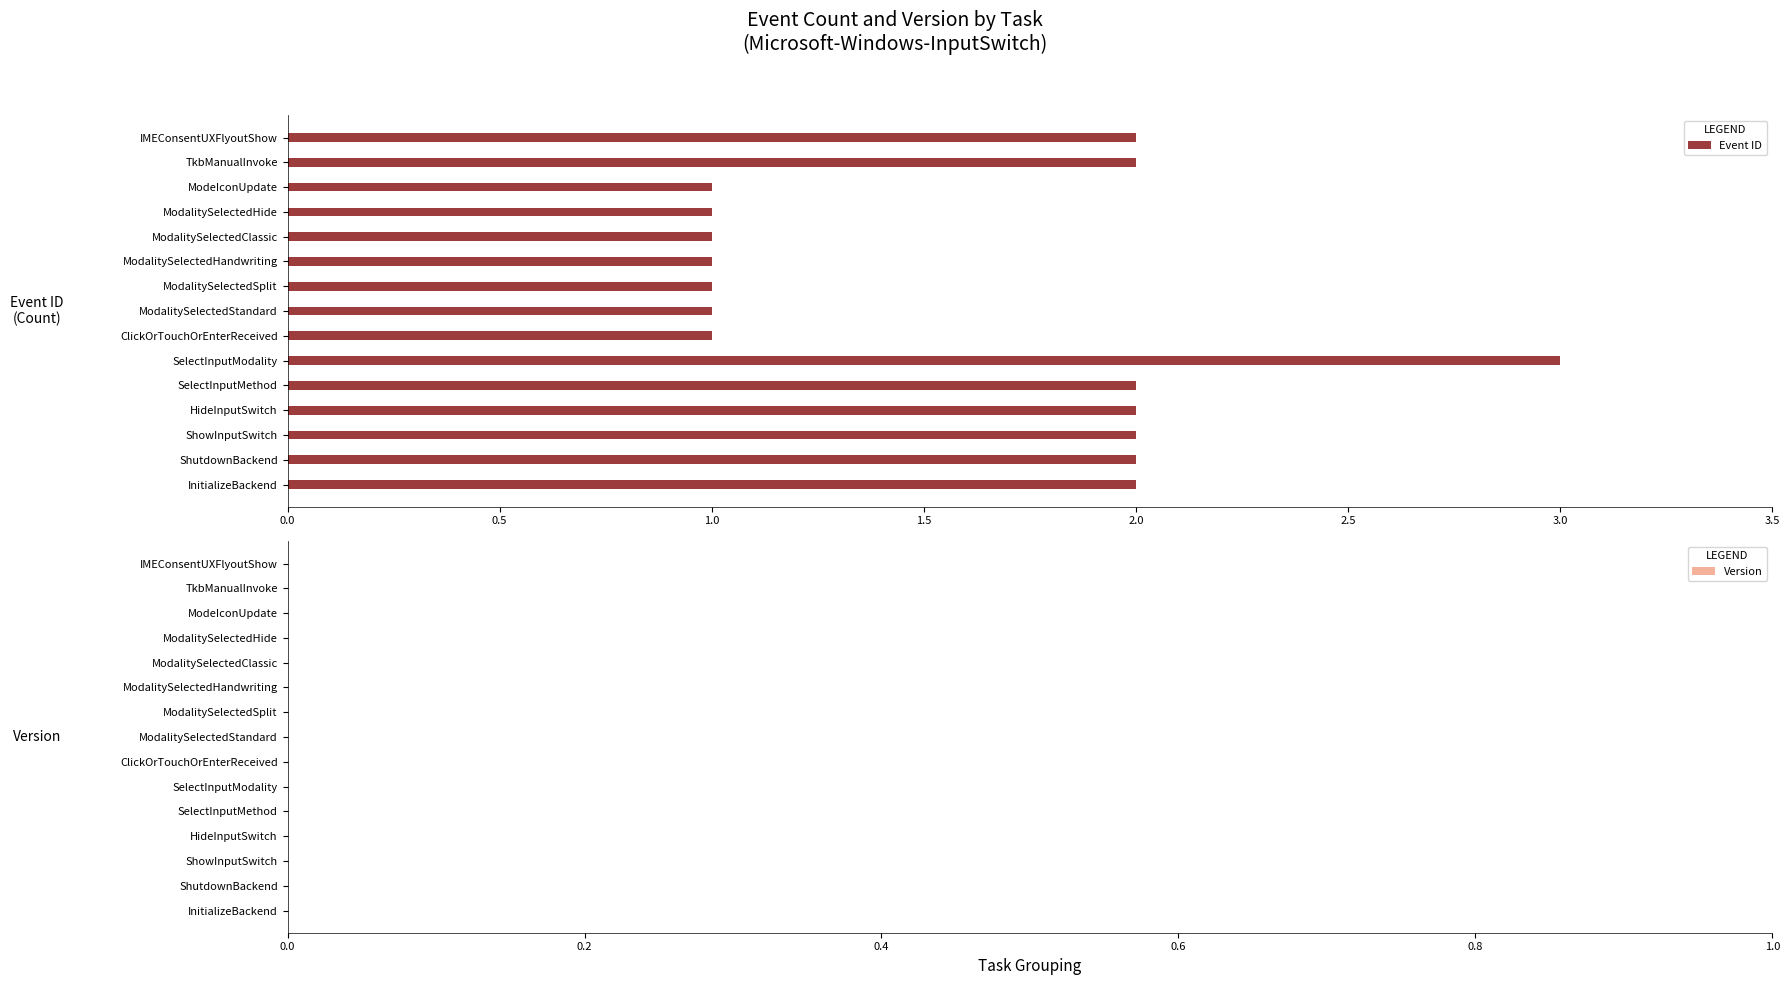

What is the sum of the values at HideInputSwitch and ClickOrTouchOrEnterReceived?

3